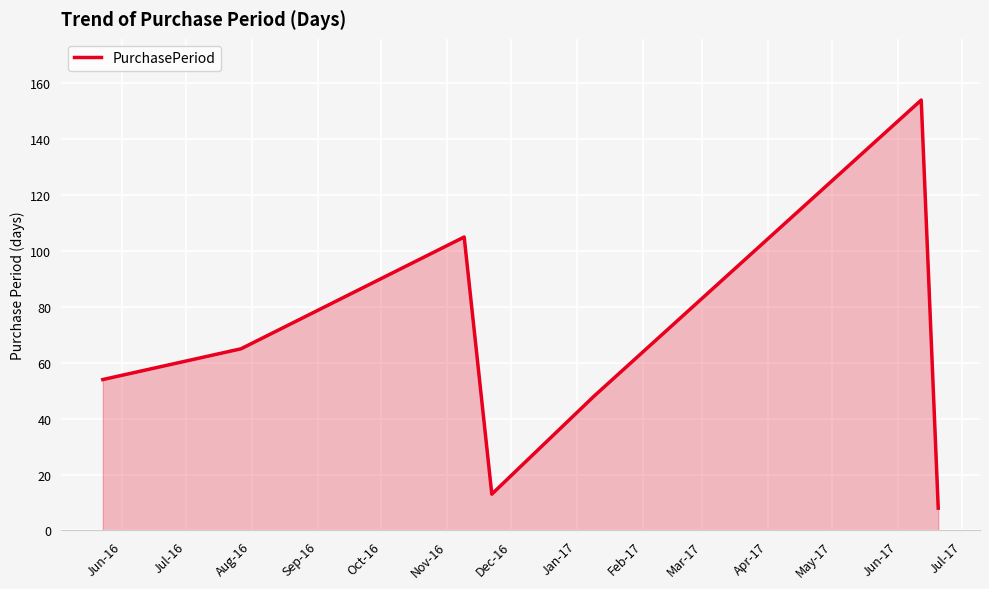

What is the minimum value shown in the chart?

8